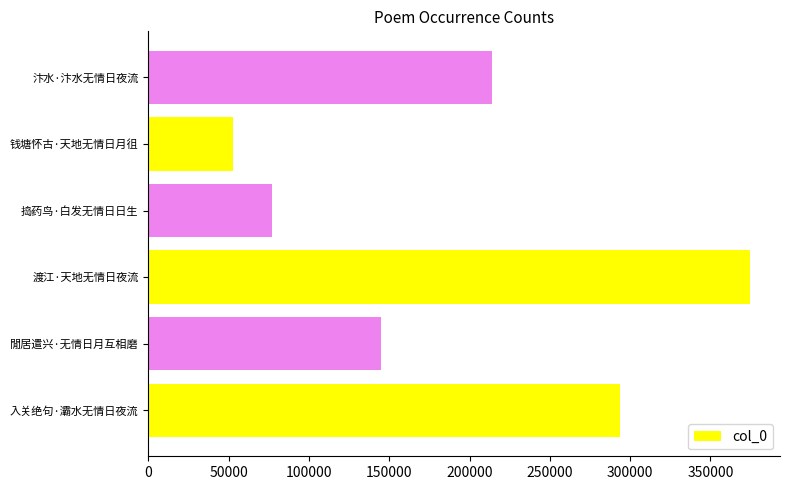

What is the change in value from 入关绝句·灞水无情日夜流 to 渡江·天地无情日夜流?

+80844